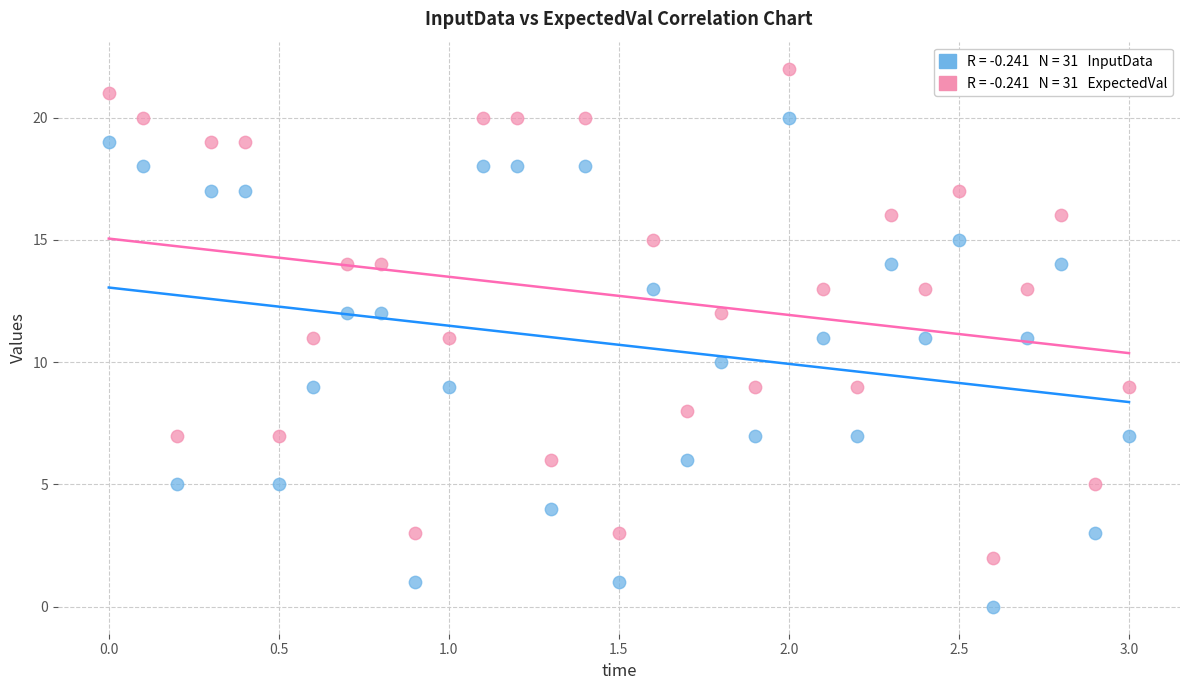

Across all data points, what is the range of Y values (max minus min)?

22